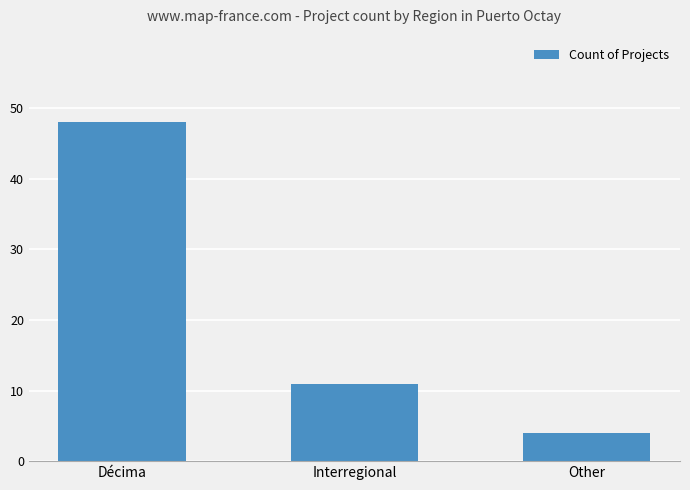

What is the average value?

21